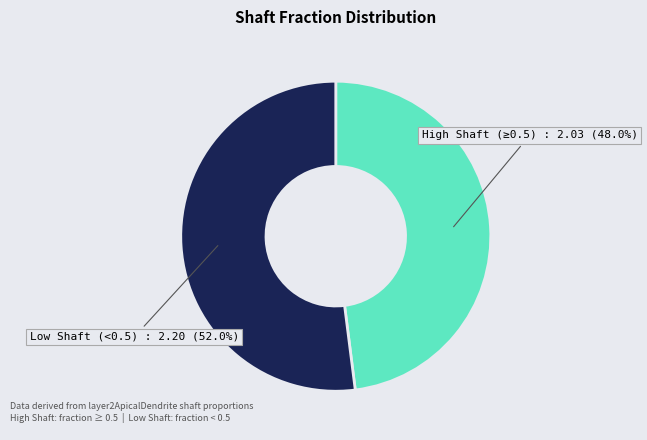

Do Low Shaft (<0.5) and High Shaft (≥0.5) together represent more than half of the pie?

Yes